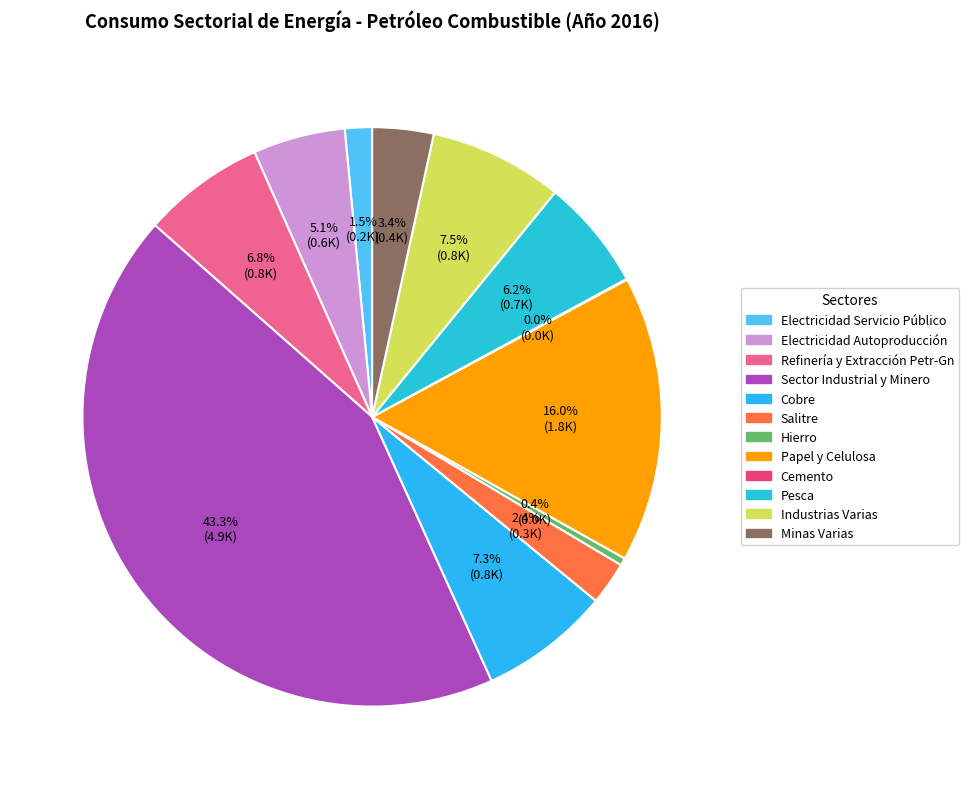

Does any single category account for the majority?

No